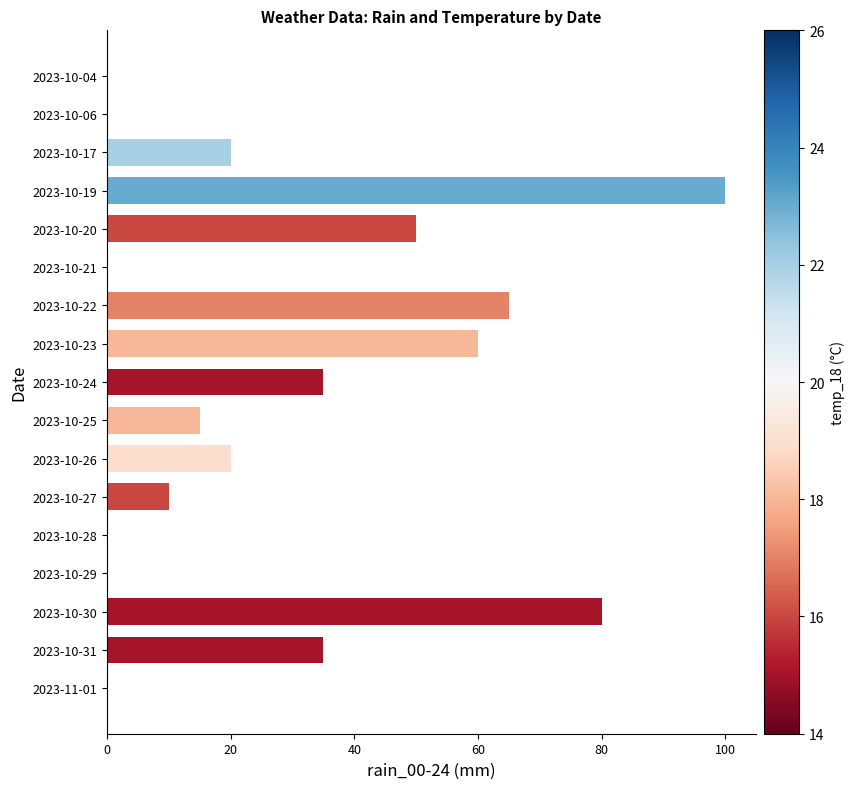

True or false: the data shows -65 at 2023-10-04.

False